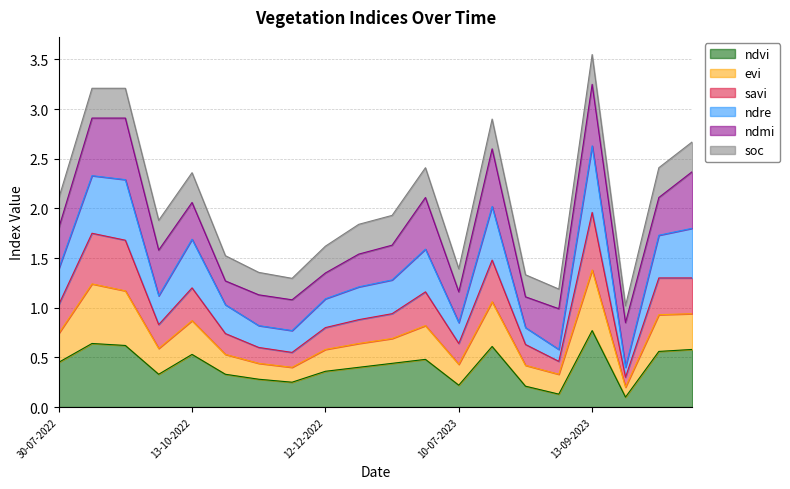

Where is savi nearest to the value 1?

30-07-2022